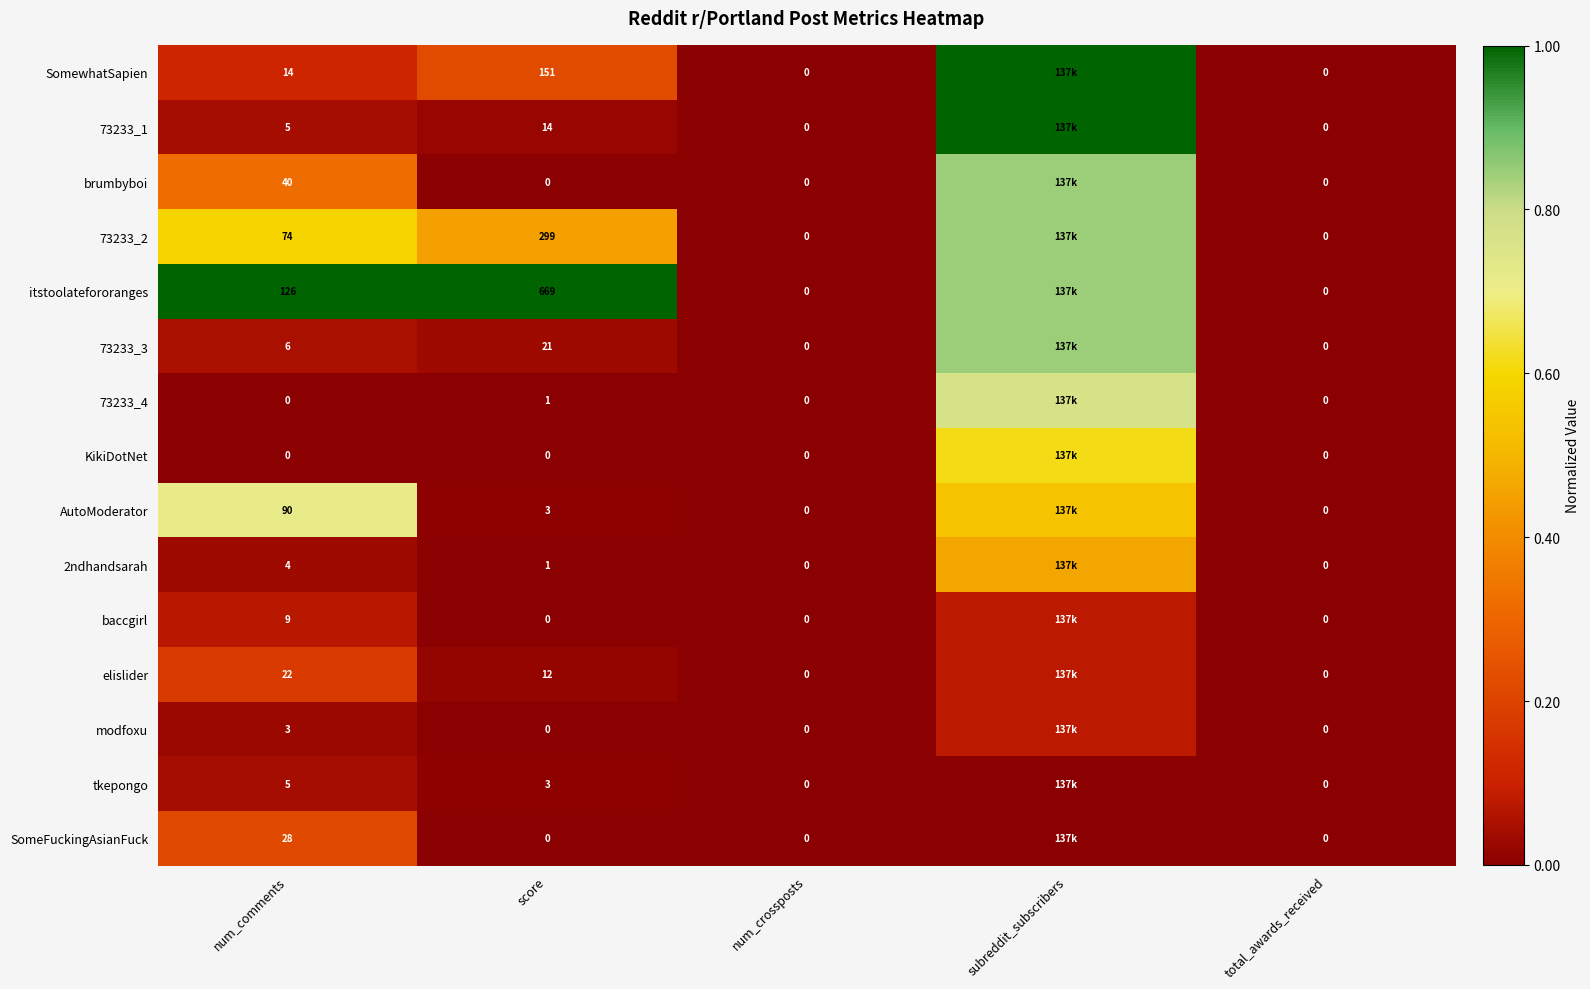

Is the value of SomewhatSapien at num_crossposts greater than the value of tkepongo at num_comments?

No